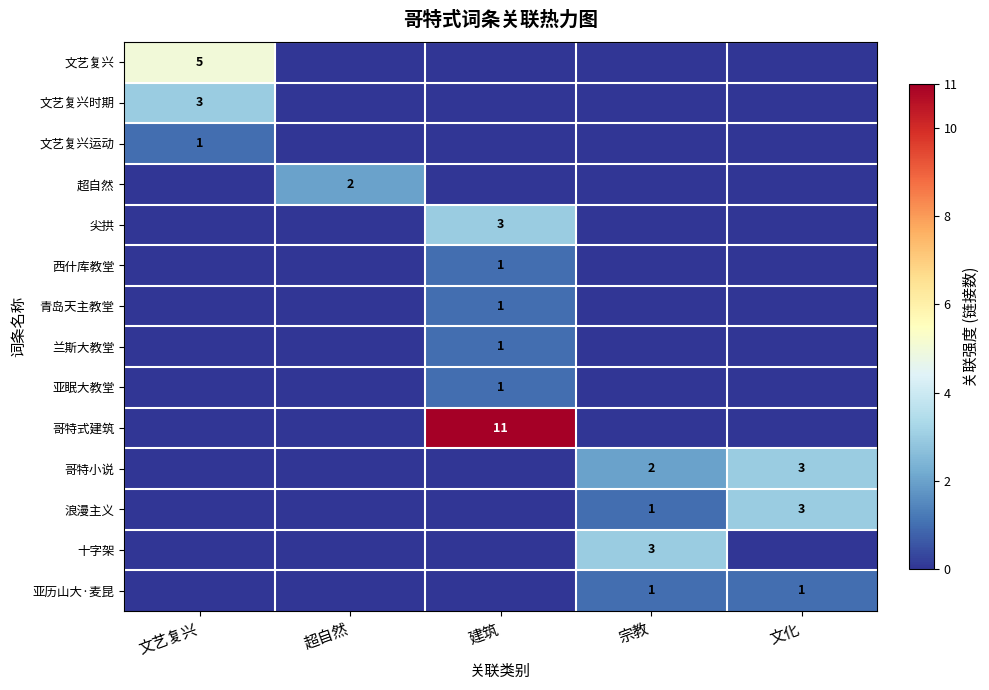

Which category has the highest value across all series?

建筑